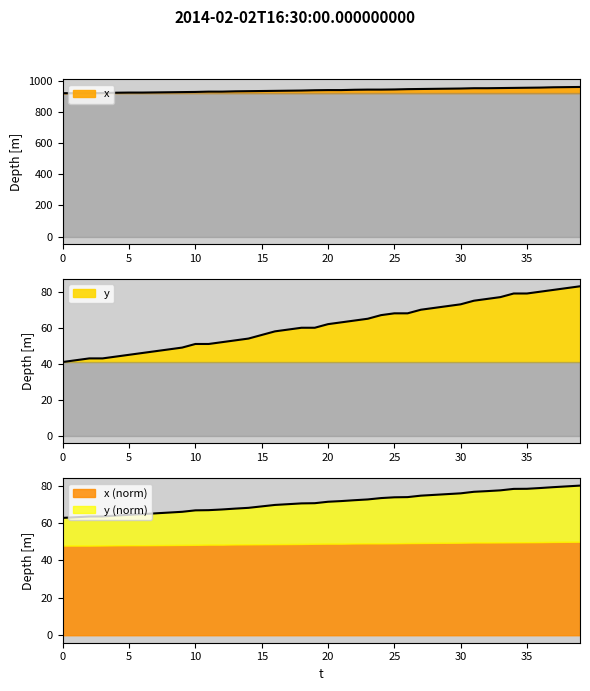

What is the maximum value shown in the chart?

962